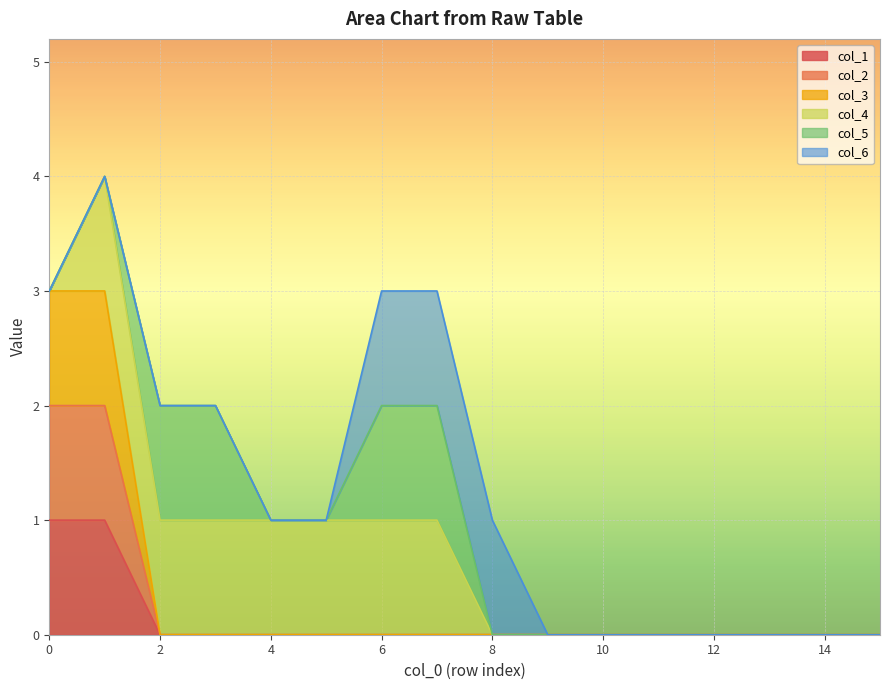

The col_1 series shows 0 at 7. True or false?

True